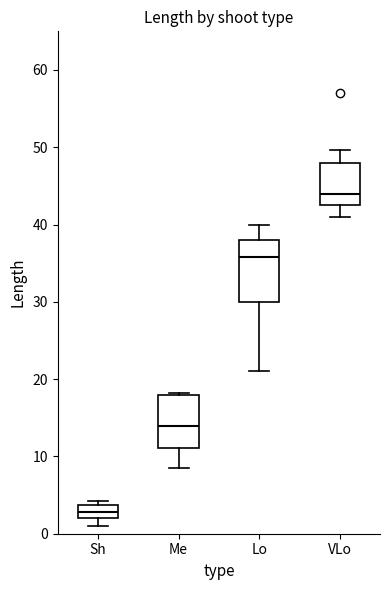

Reading left to right, read every box against the y-axis: the position of its median line, the range the box covers, and the ends of its whiskers. The values are not printed on the chart, so give them approximately, as read against the axis.

Sh: median 3, box 2 to 4, whiskers 1 to 4 (just above the box's upper edge)
Me: median 14, box 11 to 18, whiskers 9 to 18
Lo: median 36, box 30 to 38, whiskers 21 to 40
VLo: median 44, box 43 to 48, whiskers 41 to 50